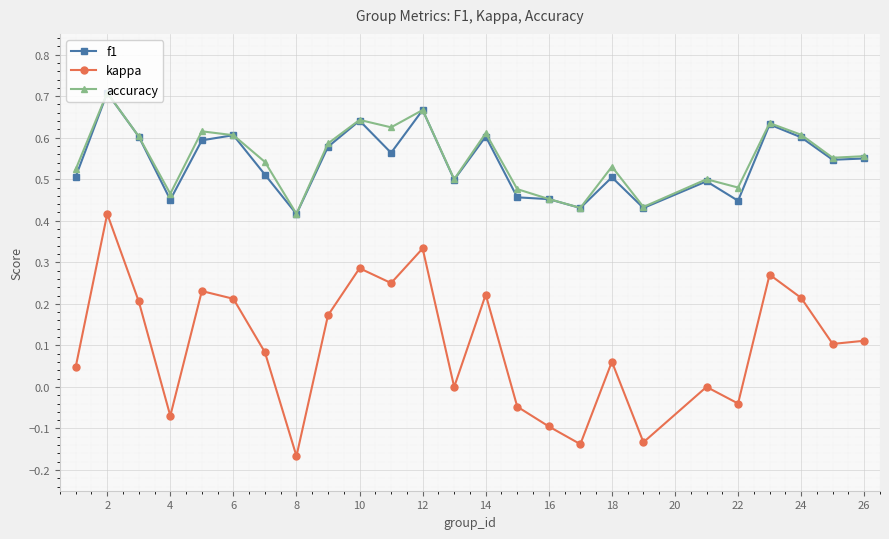

How many data points does each series have?

25